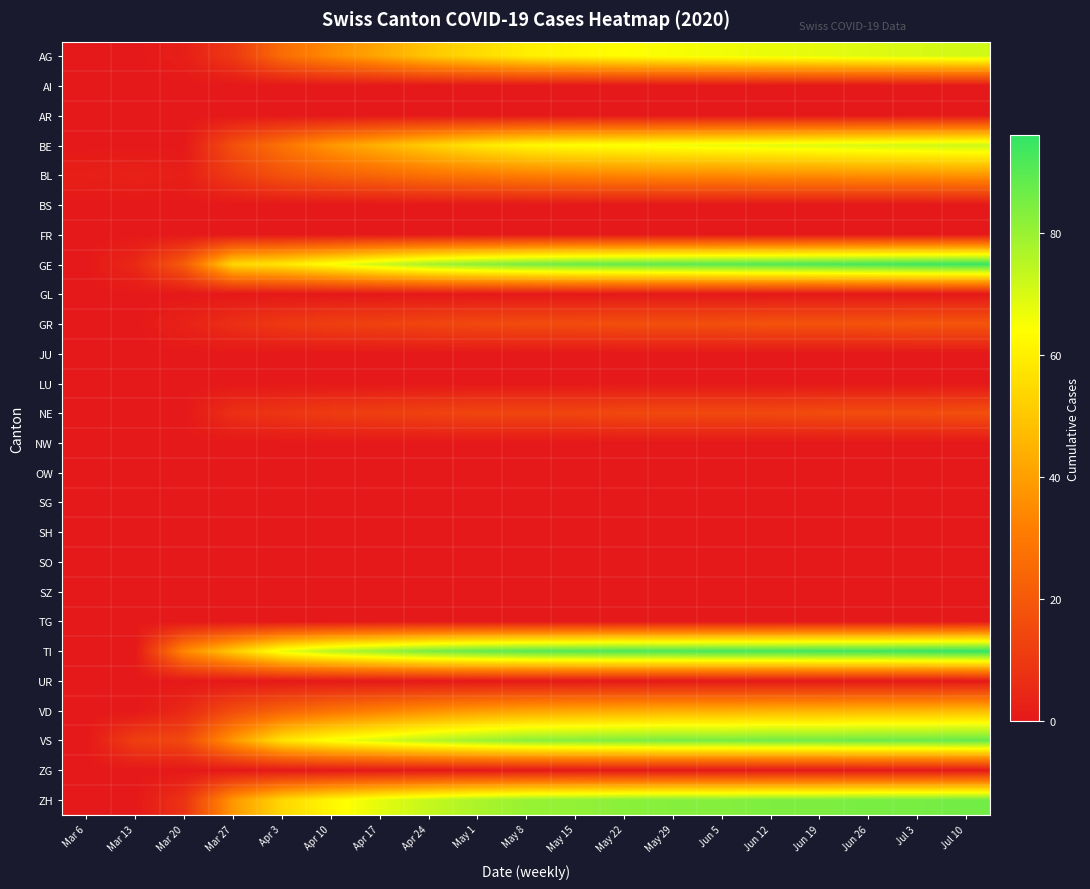

True or false: SG has a value of 0 at Mar 13.

True